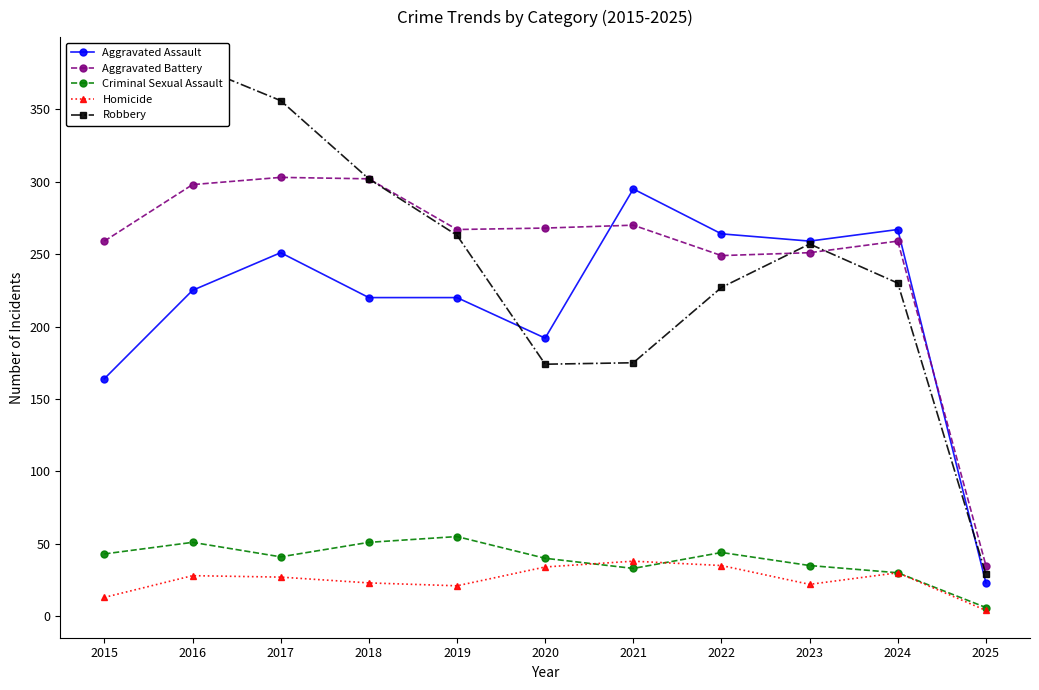

At which category is the sum across all series the highest?

2016